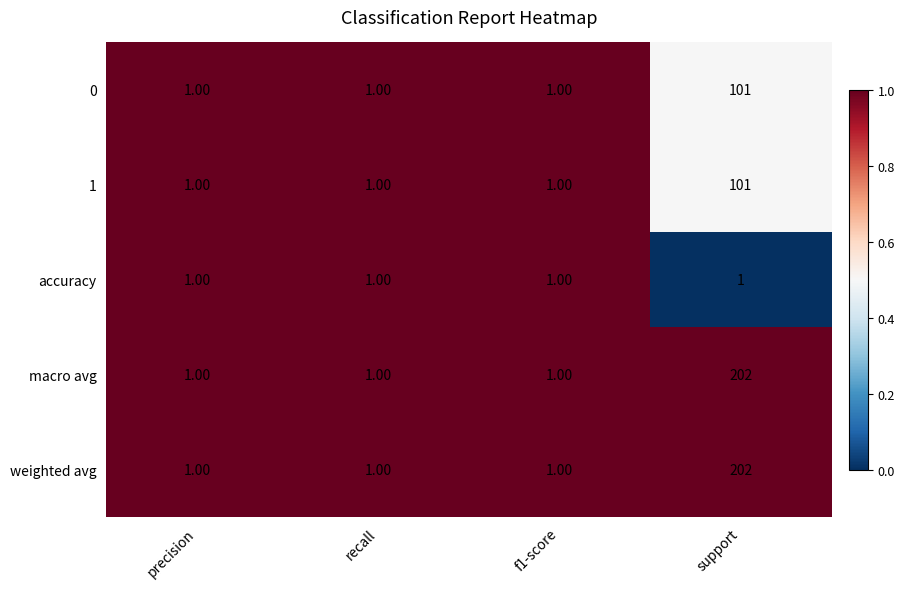

At which category is the sum across all series the highest?

support